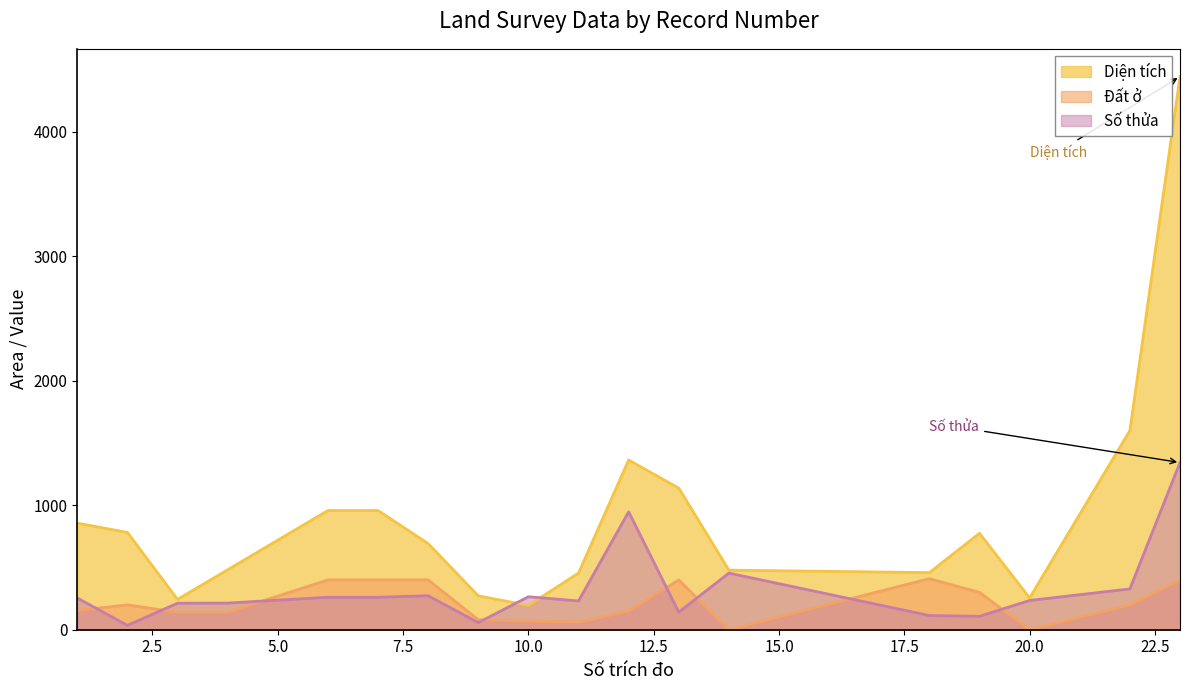

True or false: Diện tích has a value of 957.6 at 6.

True